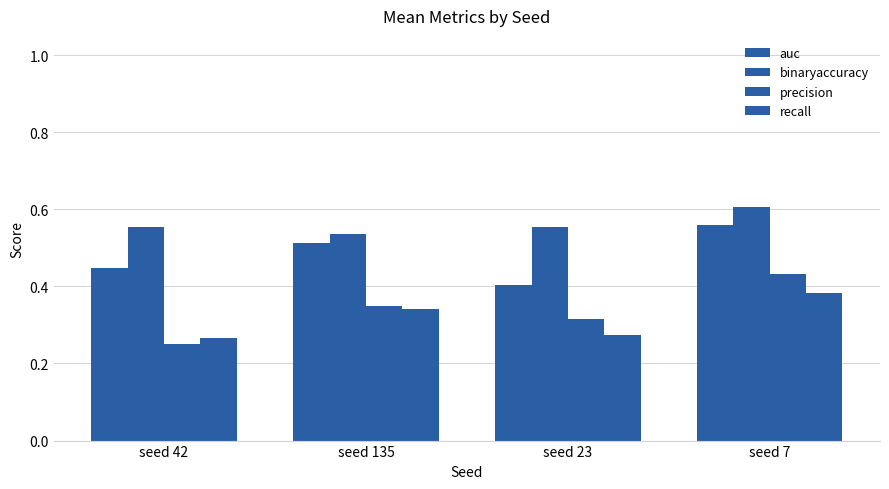

What value does the auc series have at seed 23?

0.4